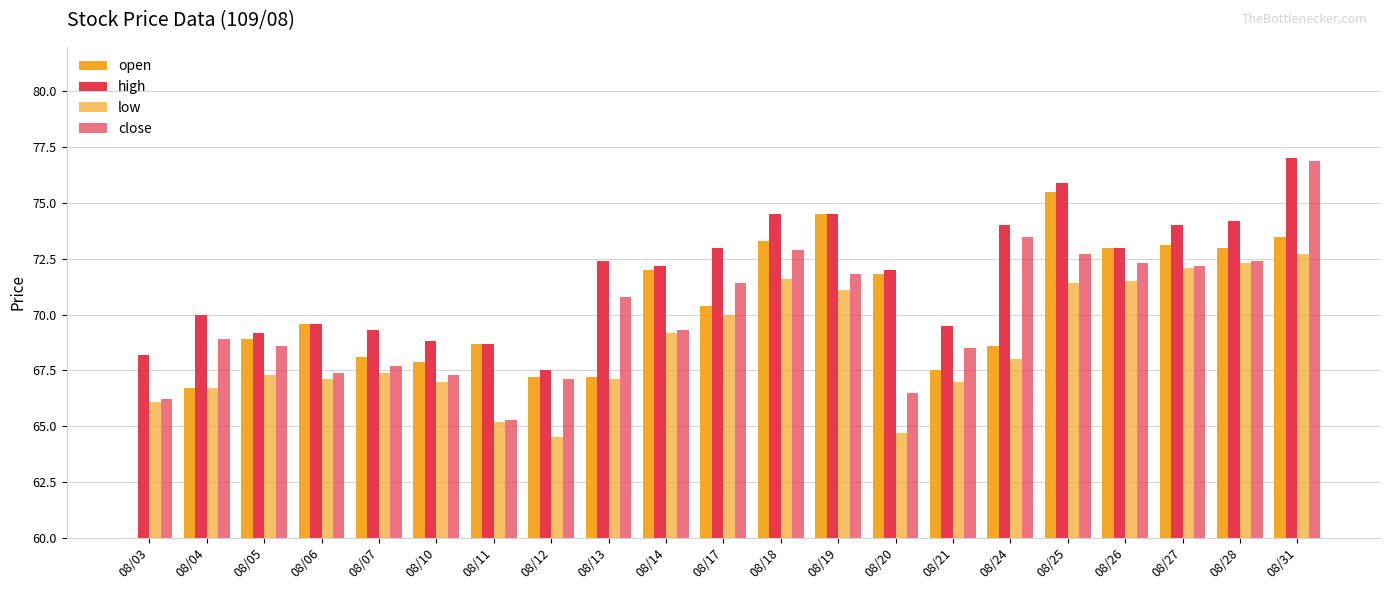

Between 08/07 and 08/17, which is larger?

08/17